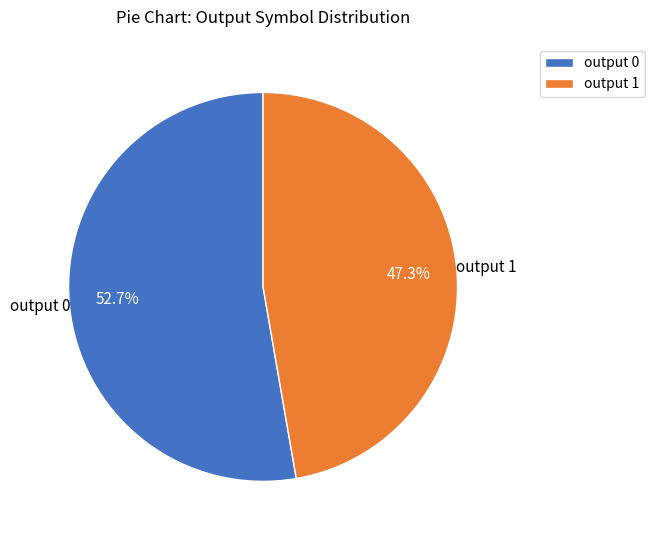

Which slice is the smallest?

output 1